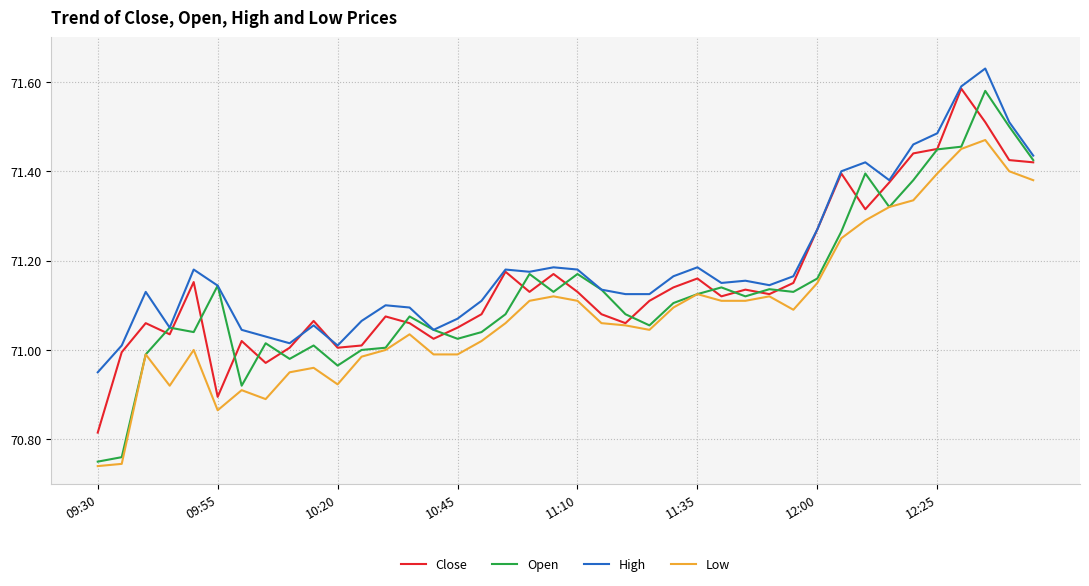

What is the sum of all Low values?

2843.6